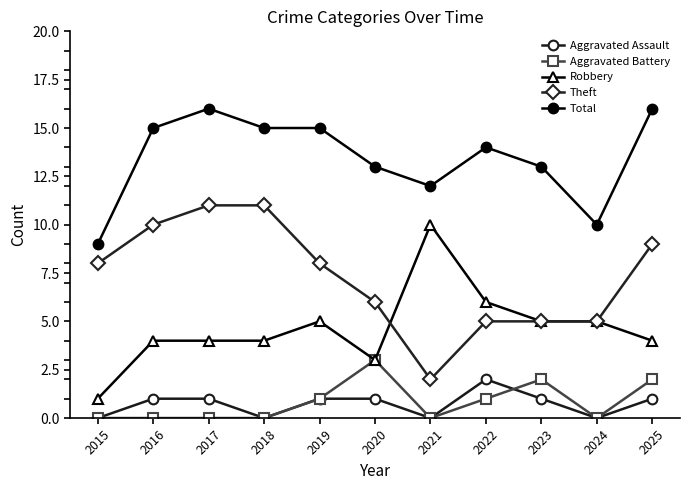

Is the value of Robbery at 2020 greater than the value of Theft at 2016?

No